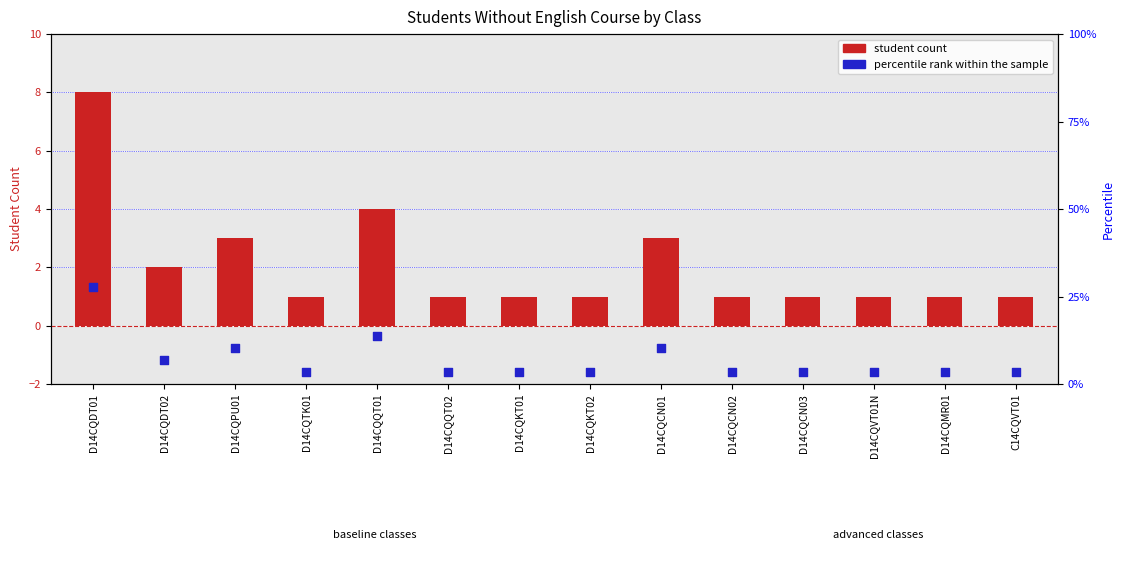

At which category is the sum across all series the highest?

D14CQDT01